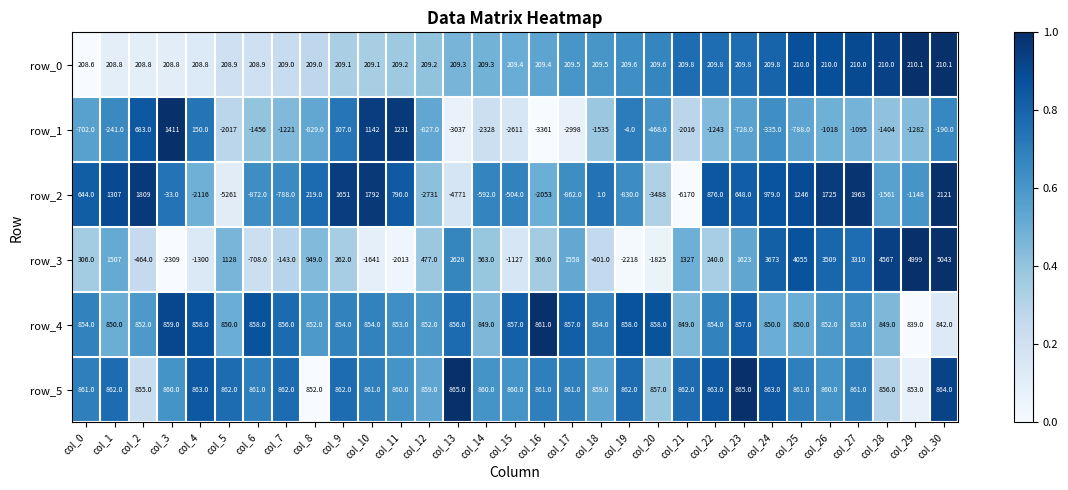

Is the value of row_2 at col_26 greater than the value of row_0 at col_21?

Yes